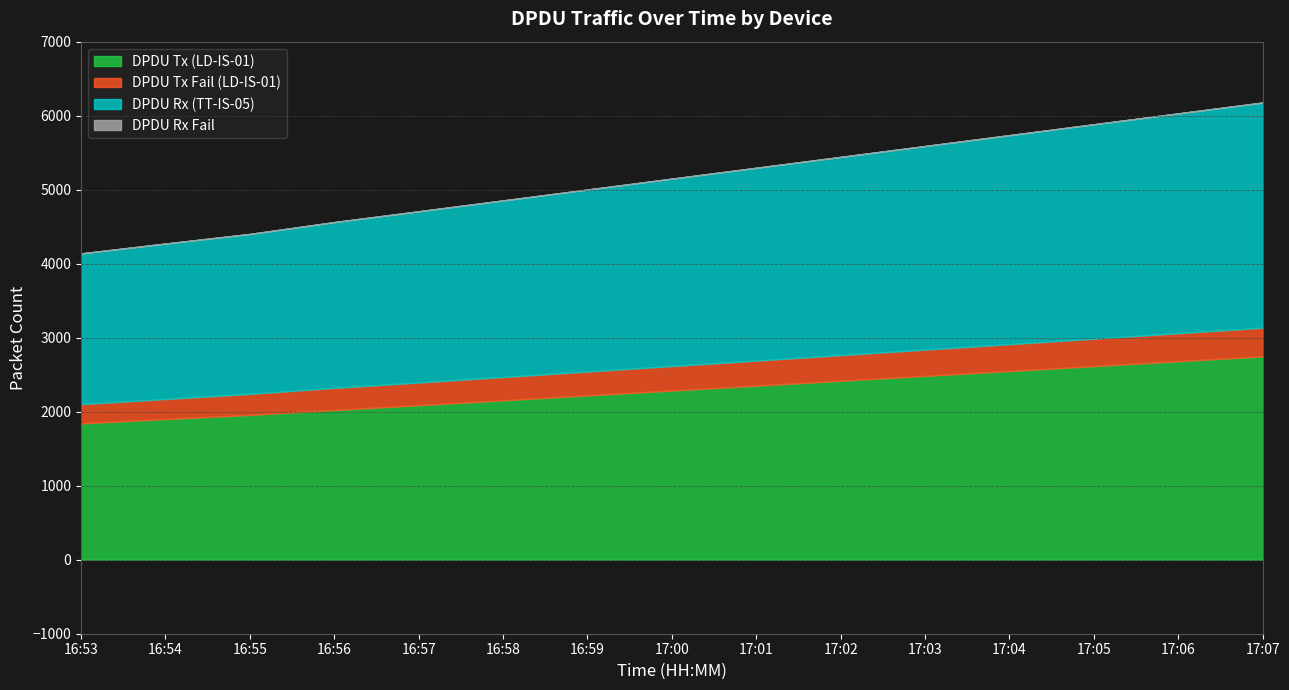

Which has a higher value, 16:55 or 16:53?

16:55